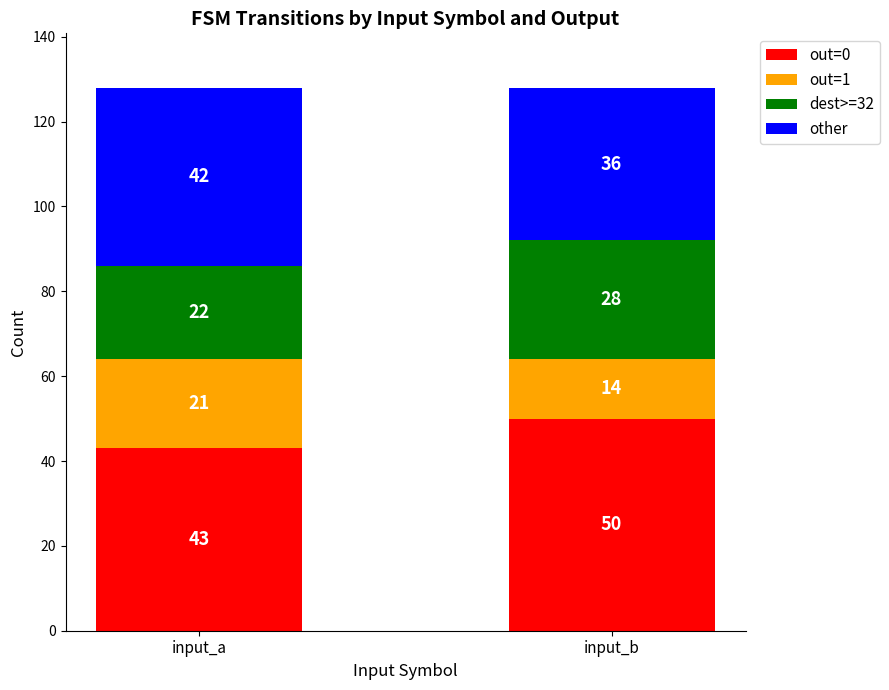

Reading left to right, transcribe the values for out=0.

43	50